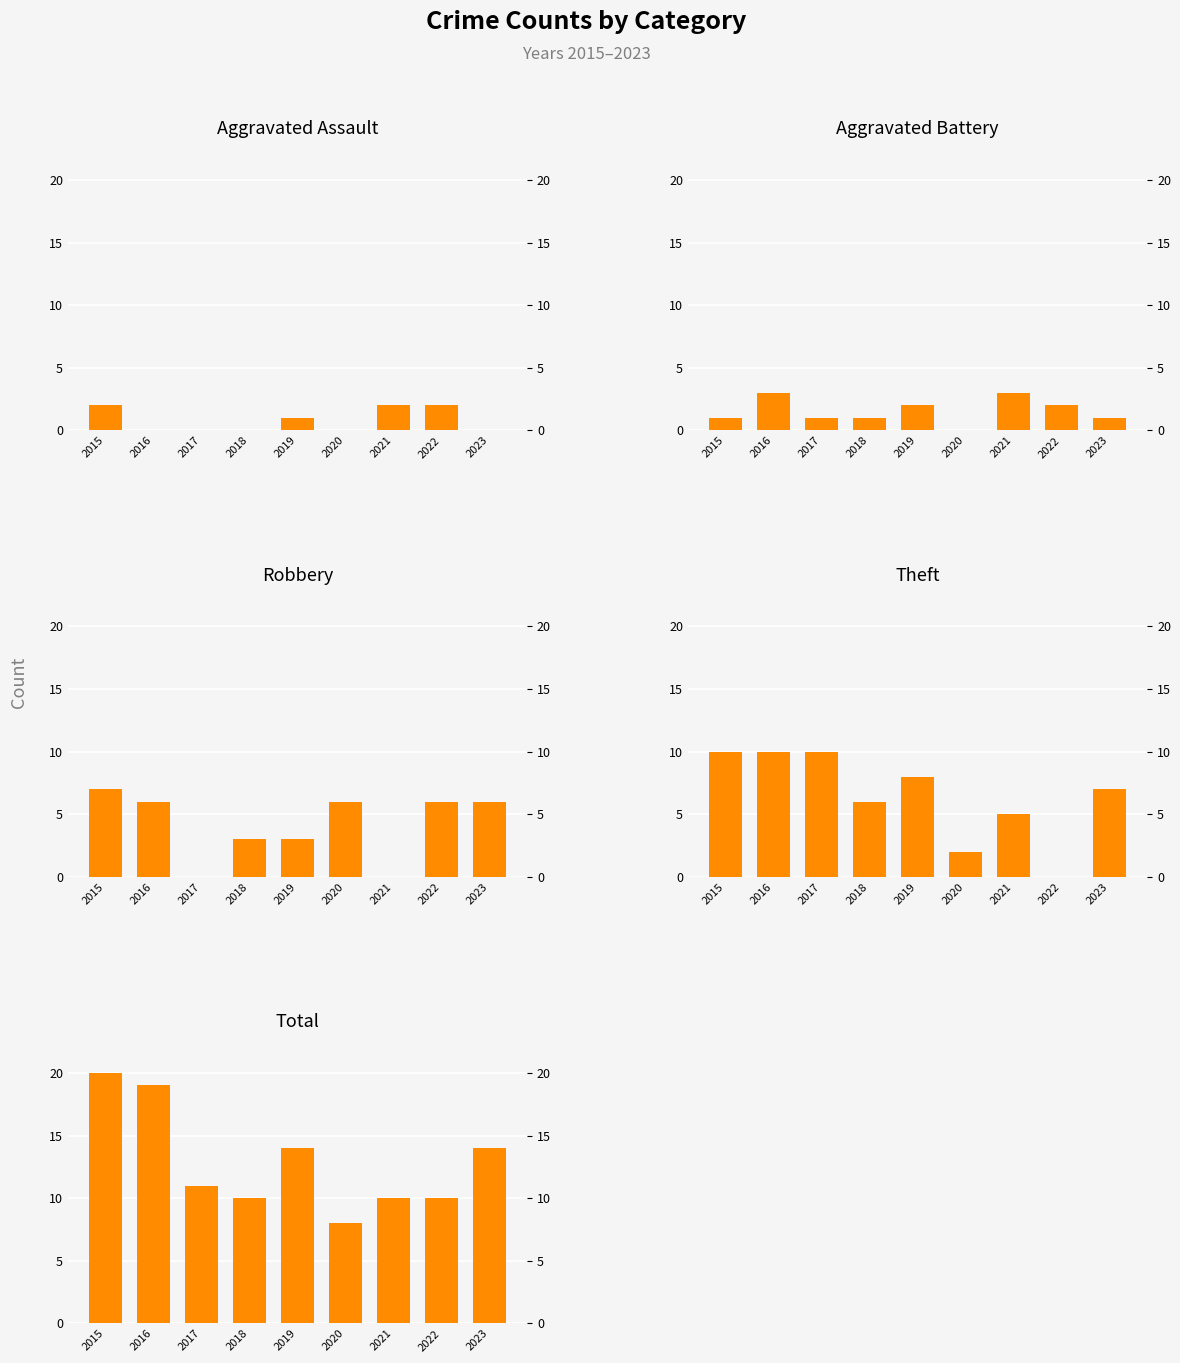

How many Robbery values are between 3 and 6?

6